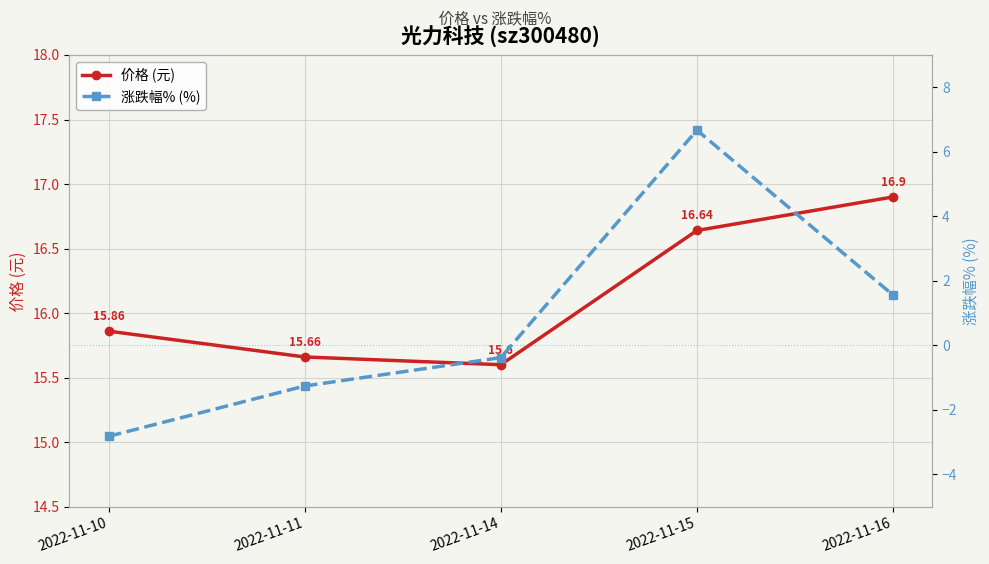

Rank the series at 2022-11-10 from highest to lowest value.

价格 (元), 涨跌幅% (%)